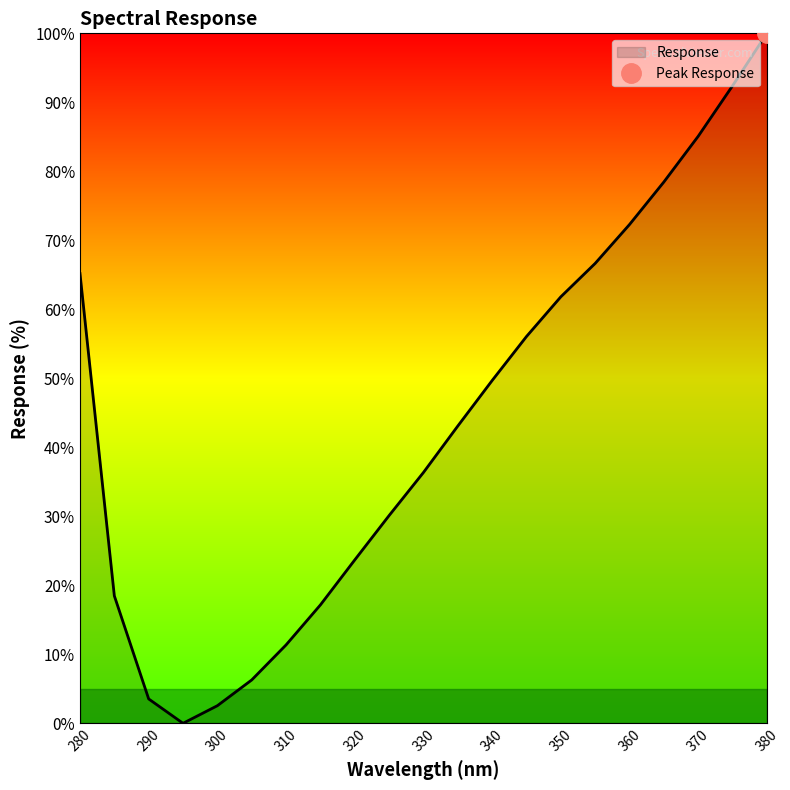

What position from the right is 355.0?

6